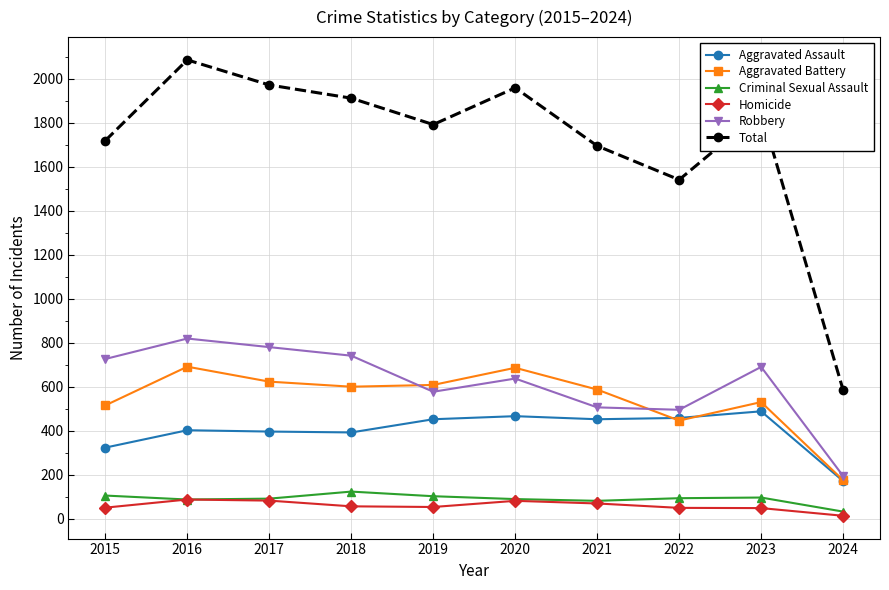

At which label does Aggravated Assault reach its peak?

2023